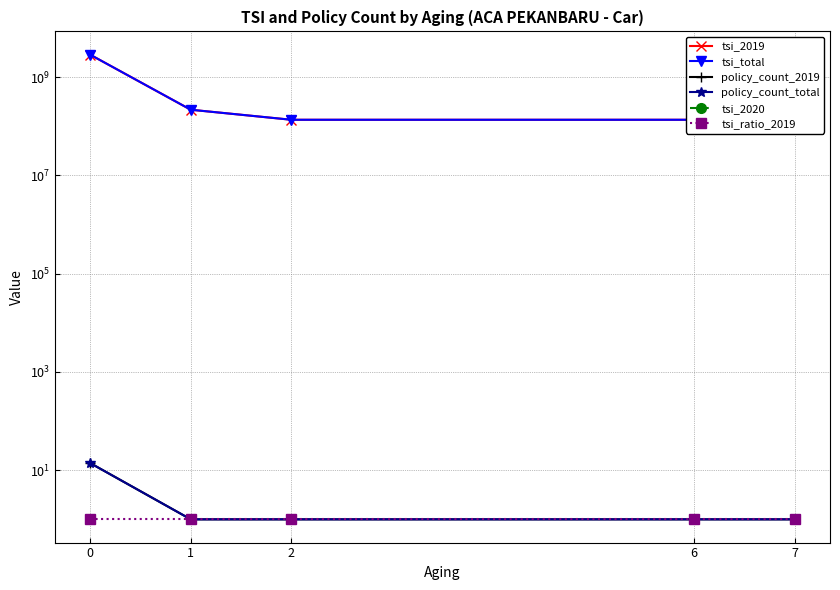

At how many categories does at least one series exceed 1063759310?

1